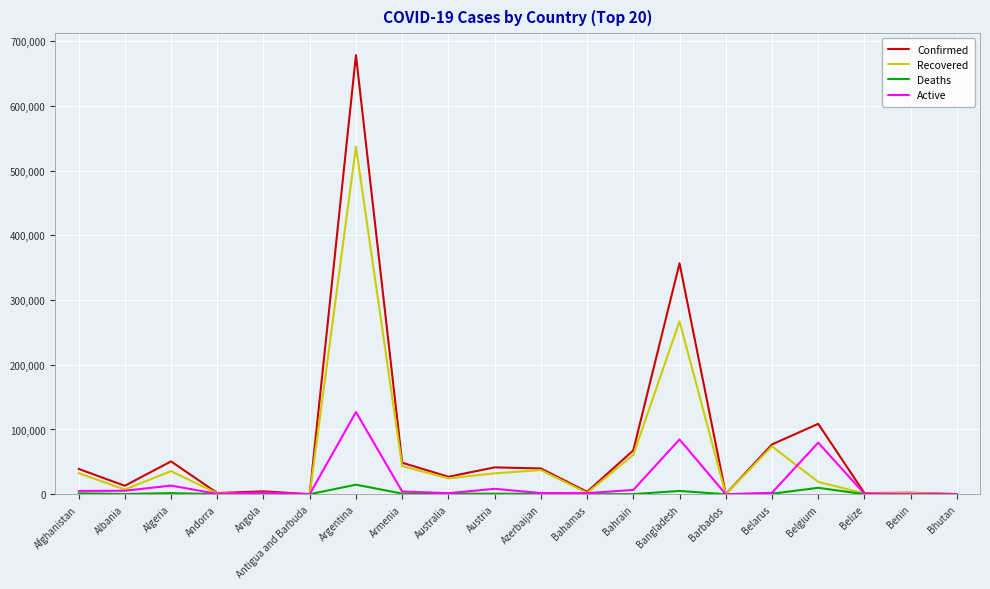

The value of Active at Armenia is 4295. True or false?

True